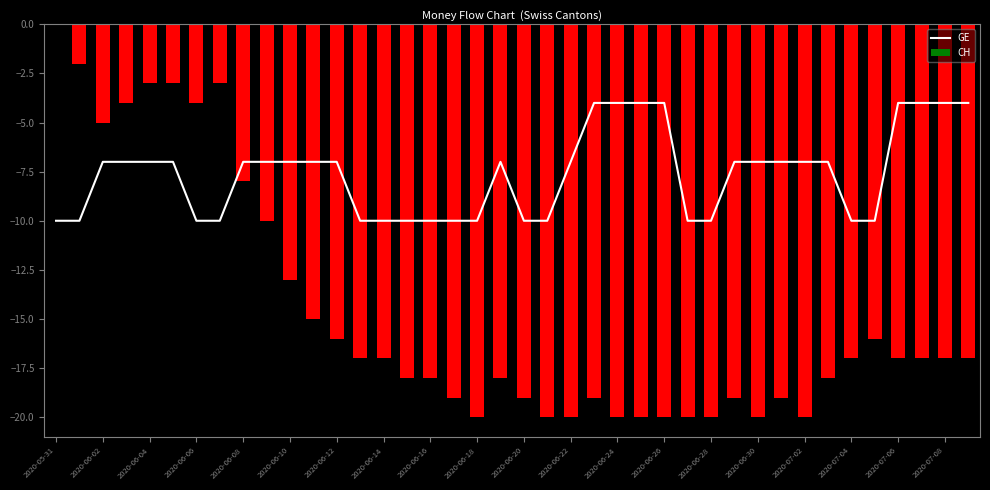

What is the sum of all CH values?

-588